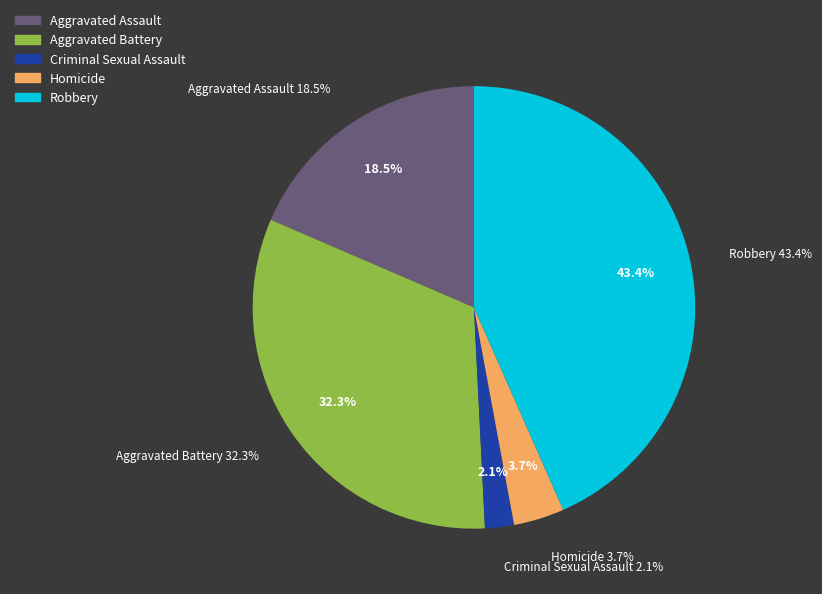

Does Aggravated Battery represent more than half of the total?

No